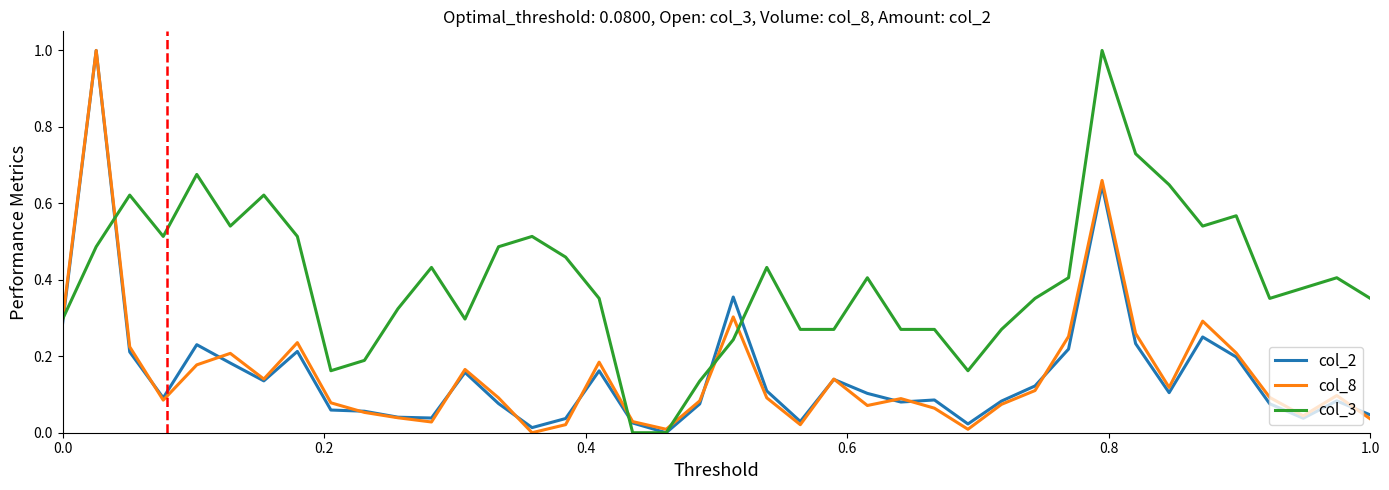

What is the maximum value for col_3?

1.0